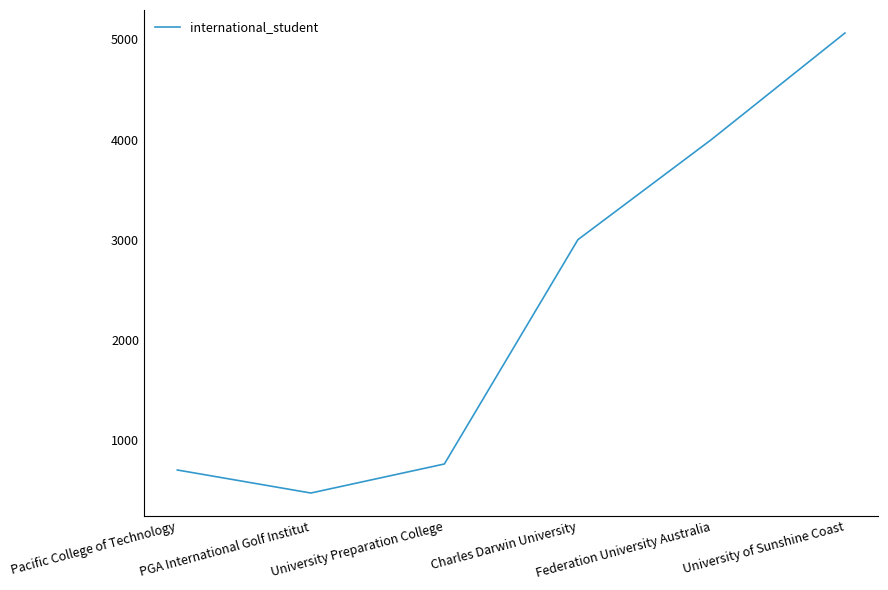

Is this an area chart (filled region under the line)?

No